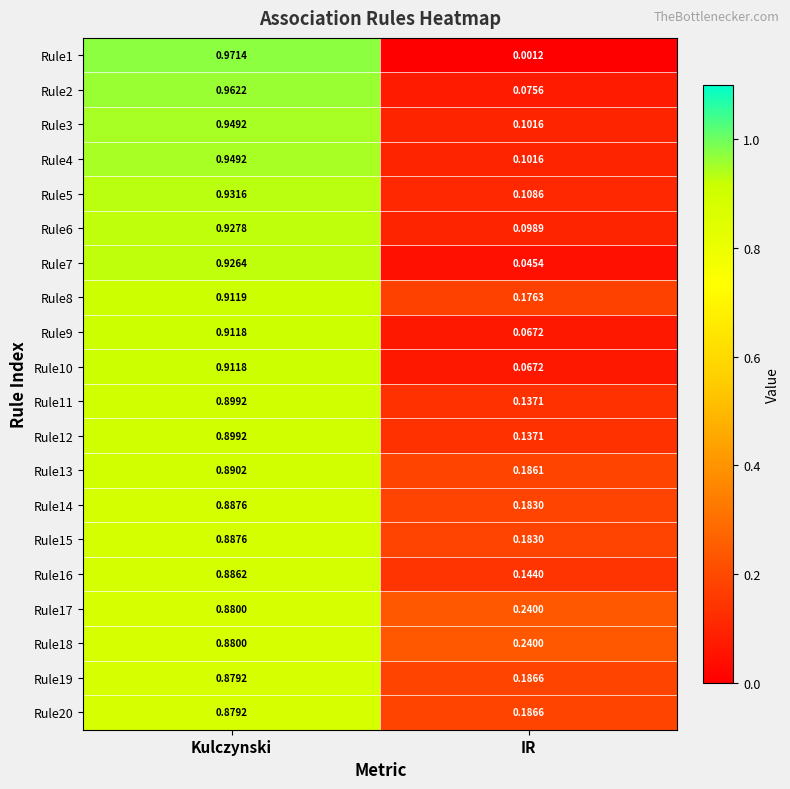

List the labels in order of Rule16 value, smallest first.

IR, Kulczynski